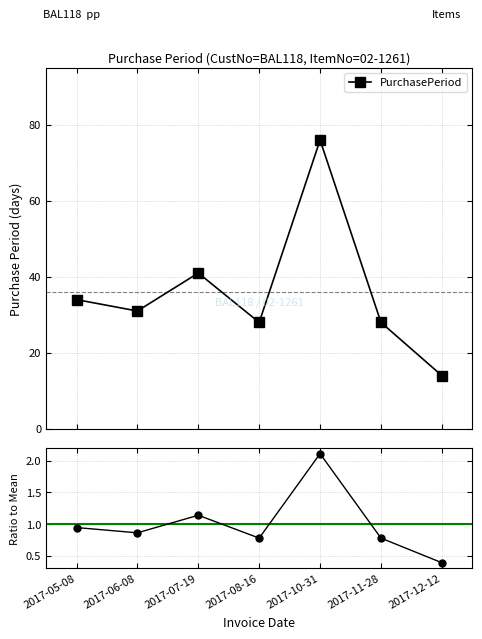

What position from the right is 2017-06-08?

6